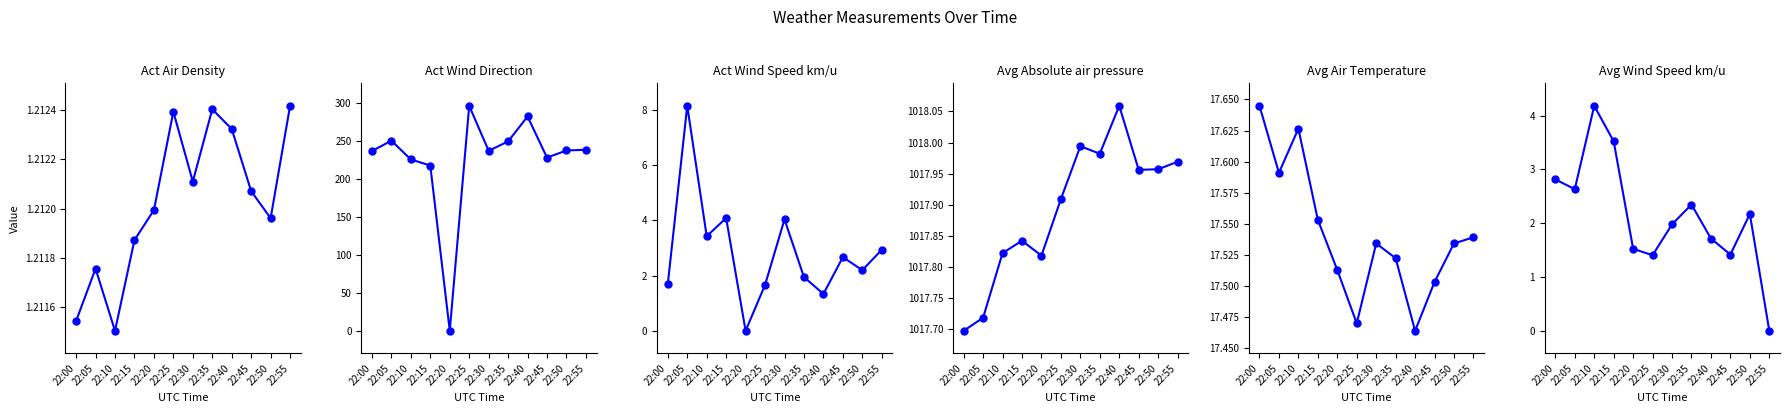

True or false: Avg Air Temperature has a value of 24.4 at 22:15.

False